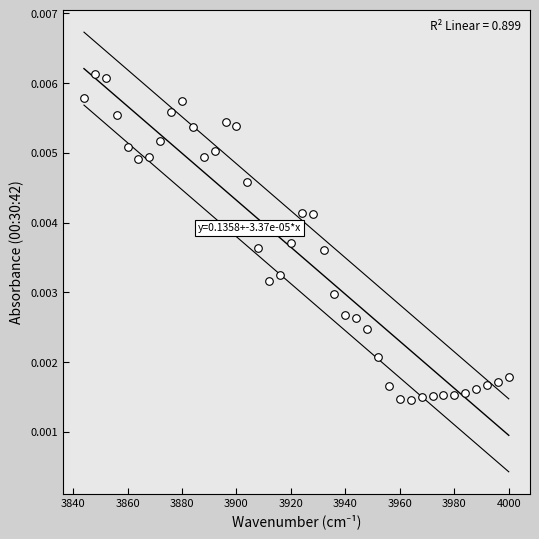

What is the range of X values (max minus min)?

156.0